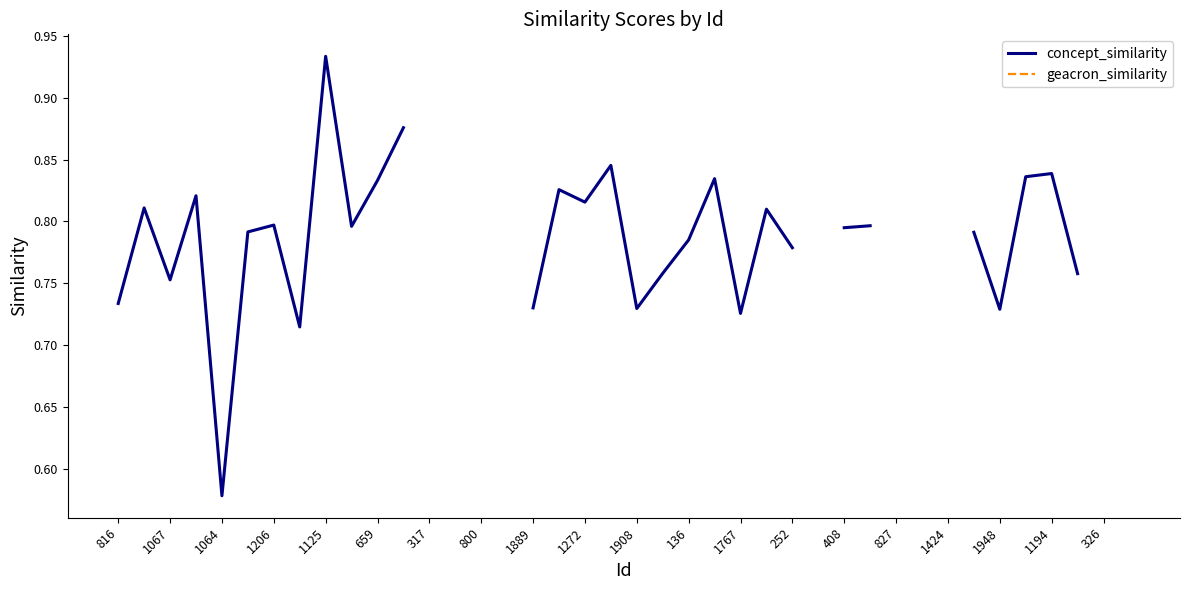

What is the label of the 20th point from the right?

1908